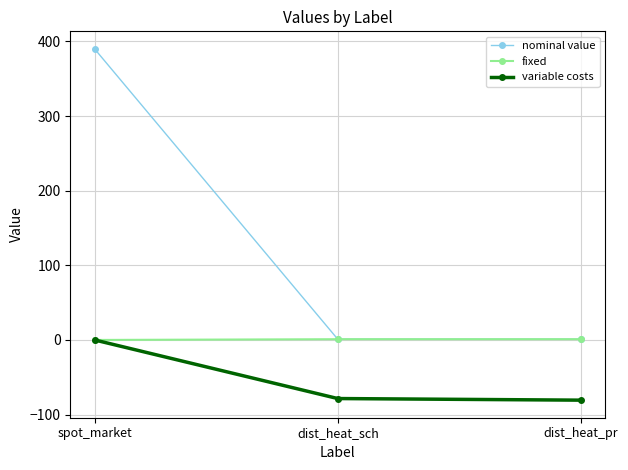

Which series has the largest total across all categories?

nominal value